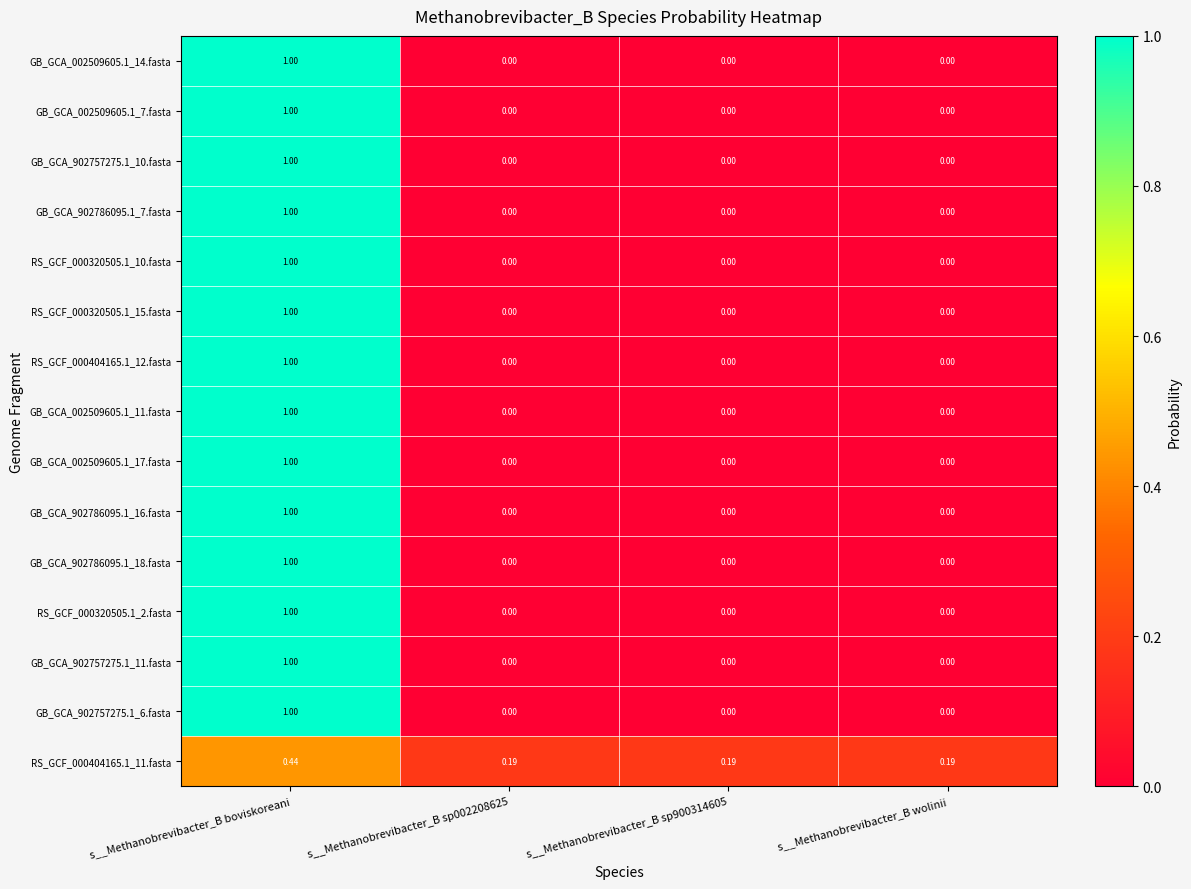

Which category has the highest value in the GB_GCA_002509605.1_17.fasta series?

s__Methanobrevibacter_B boviskoreani